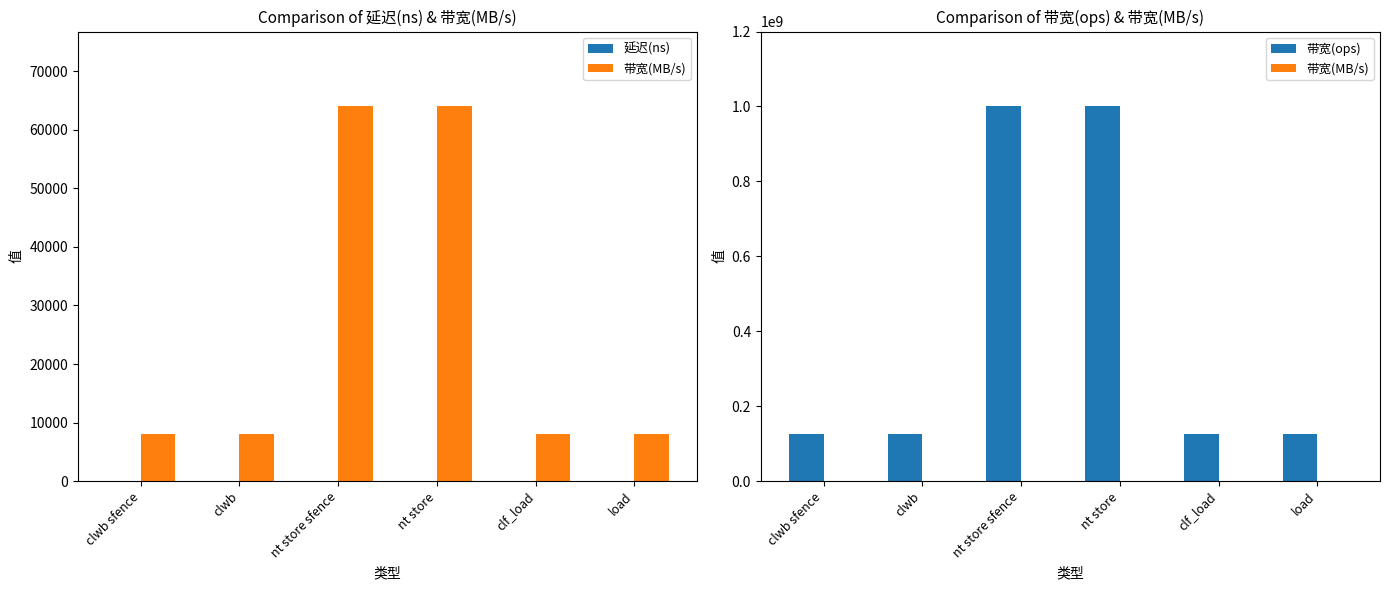

Does the chart contain stacked bars?

No